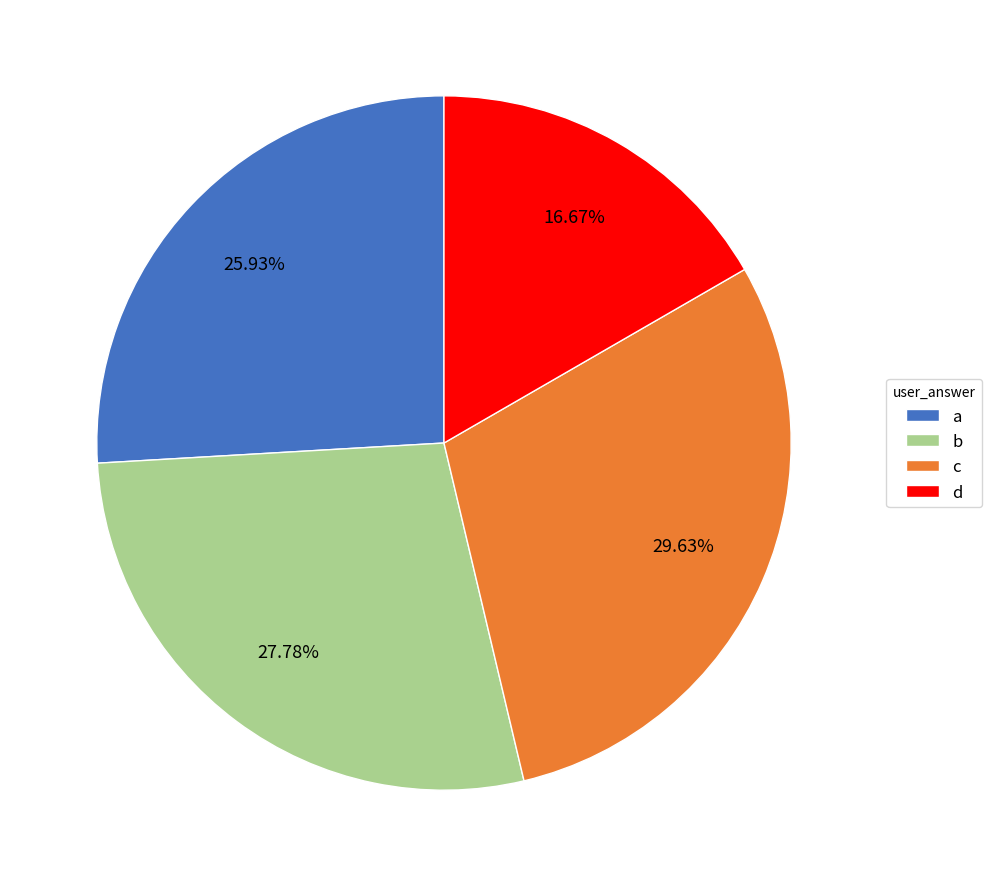

How many slices are in this pie chart?

4